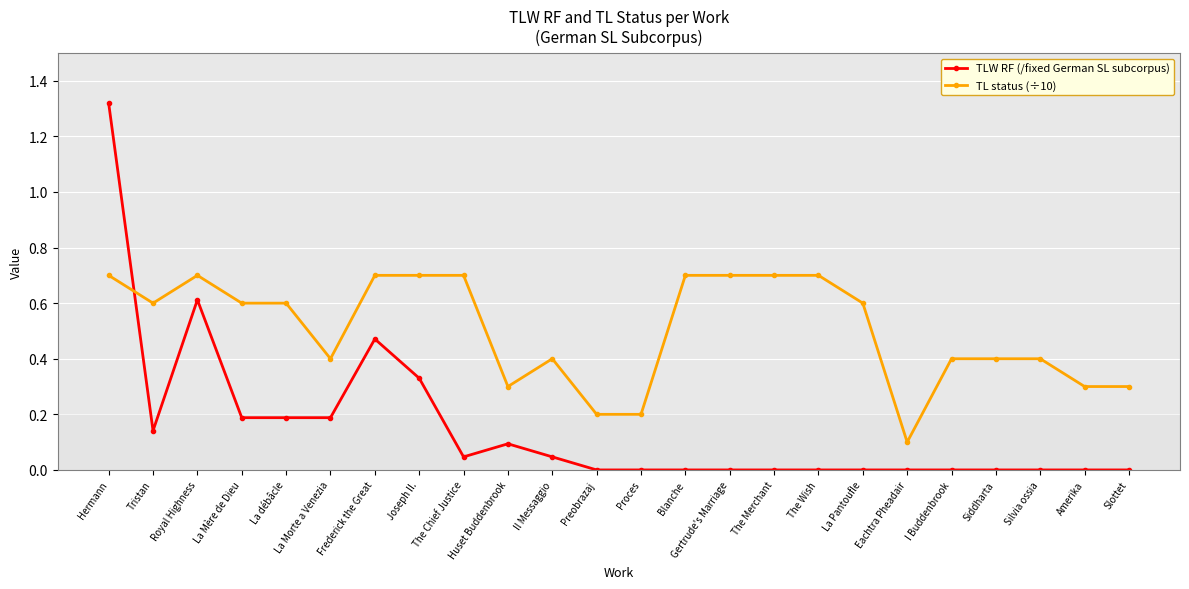

Rank the series by their average value, from lowest to highest.

TLW RF (/fixed German SL subcorpus), TL status (÷10)